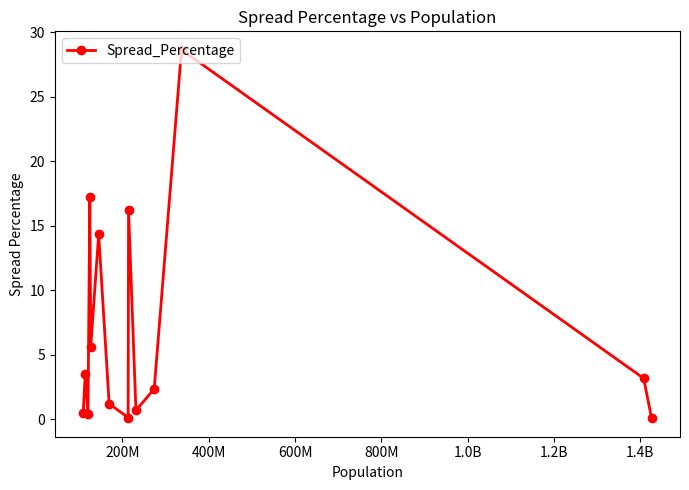

What is the sum of all values?

94.0